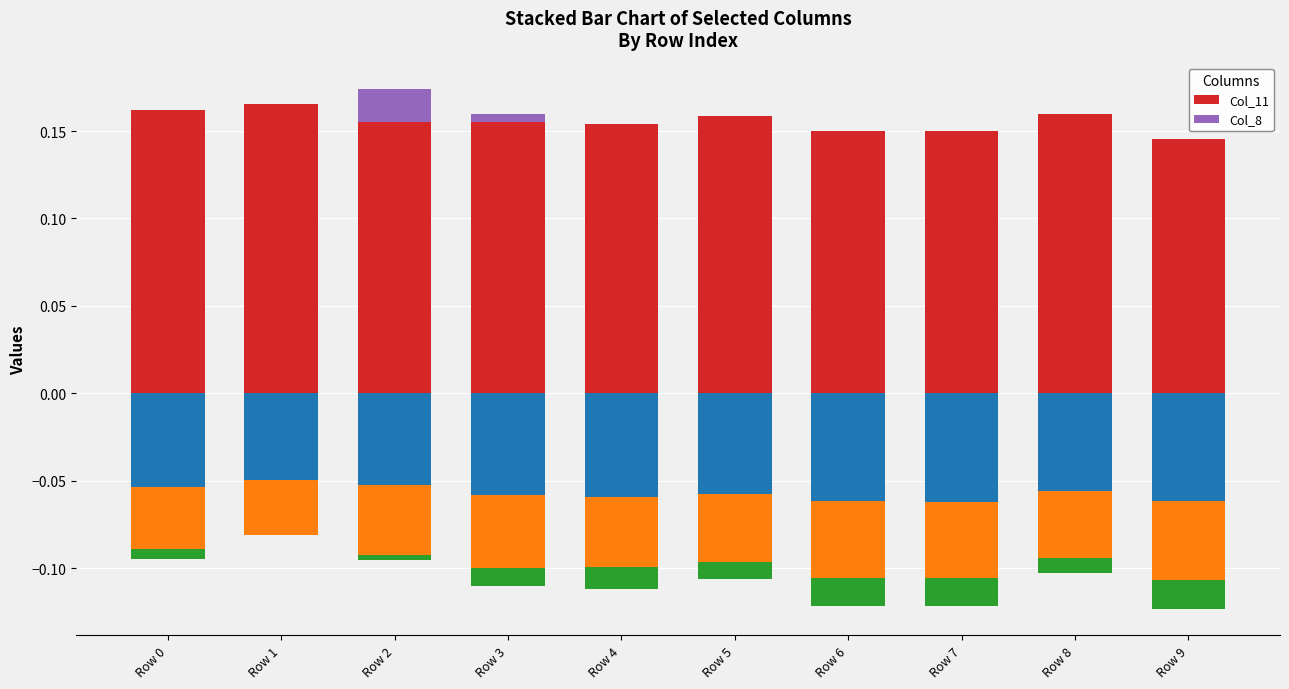

Is the value of Col_11 at Row 3 greater than the value of Col_8 at Row 4?

Yes